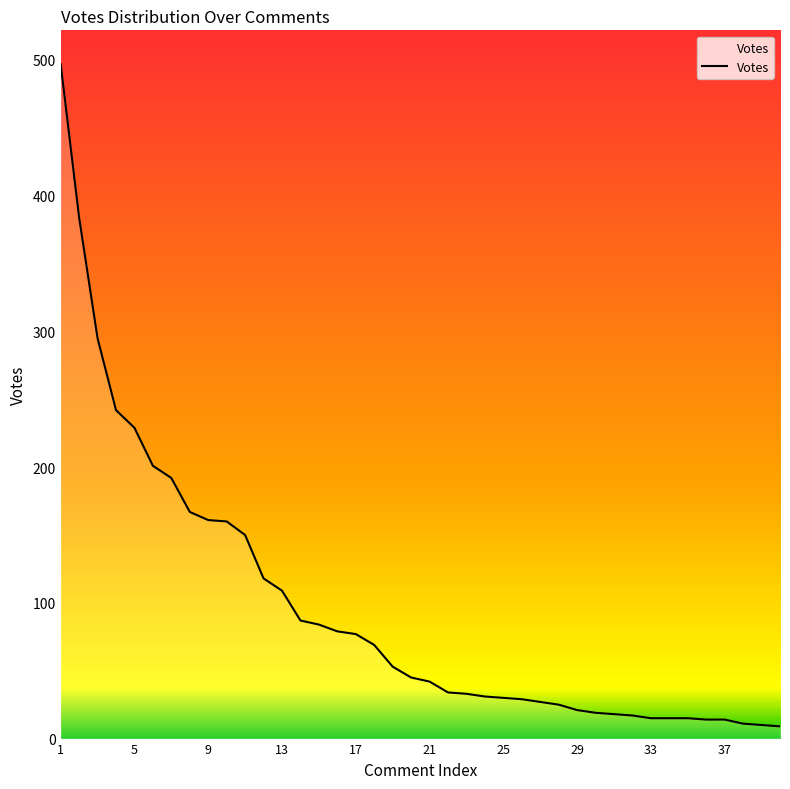

What is the difference between the maximum and minimum values?

488